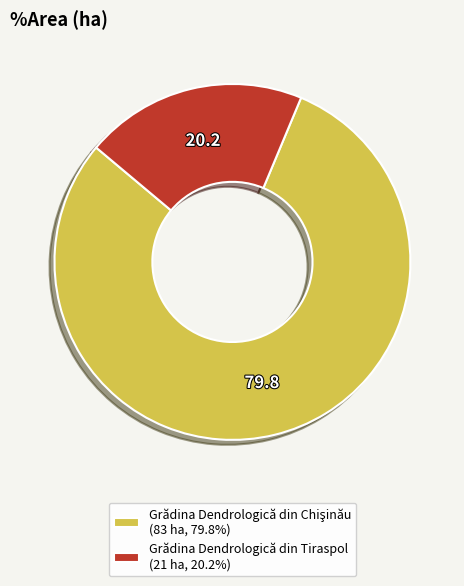

Is there a majority slice in this chart?

Yes